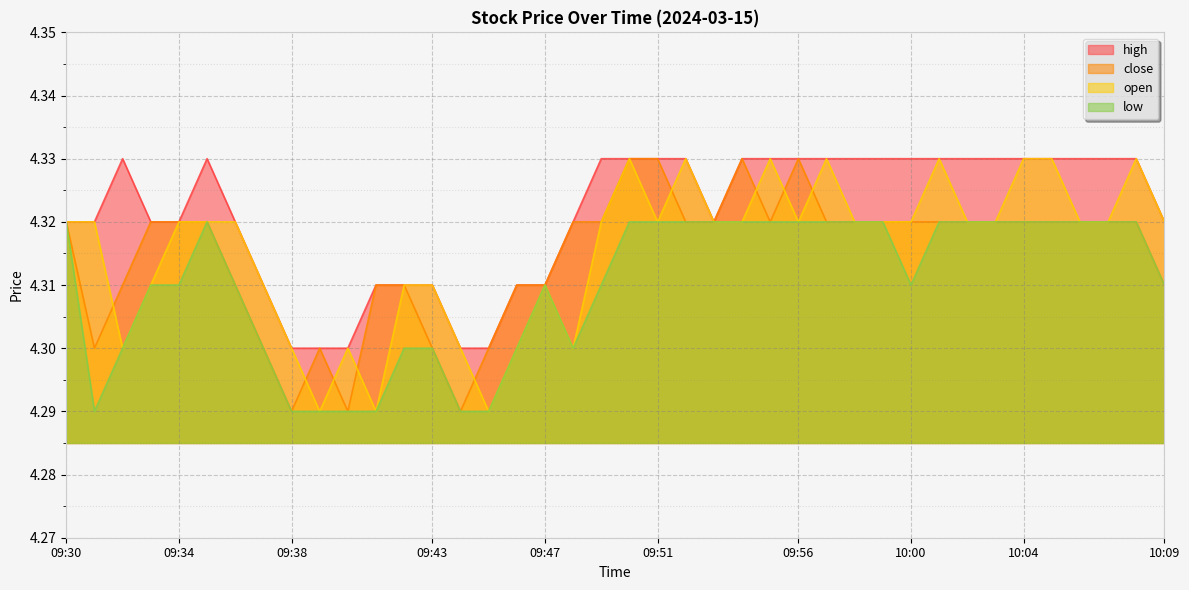

Count the number of data series in this chart.

4